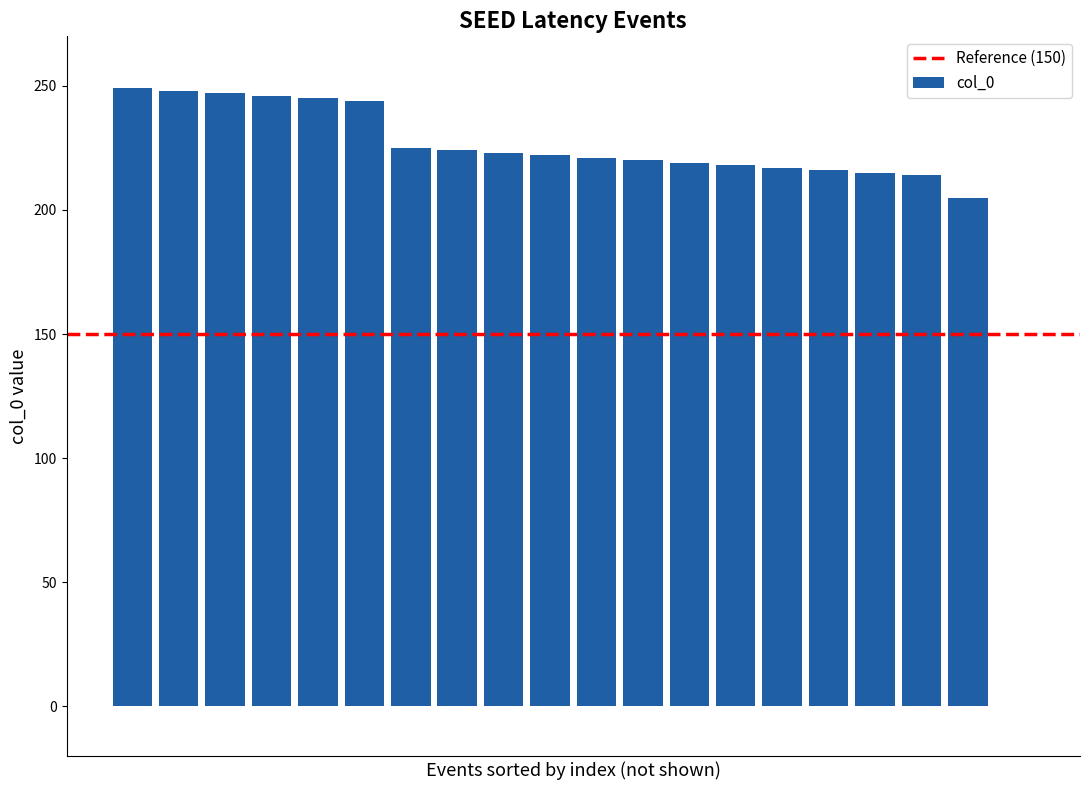

What is the maximum value shown in the chart?

249